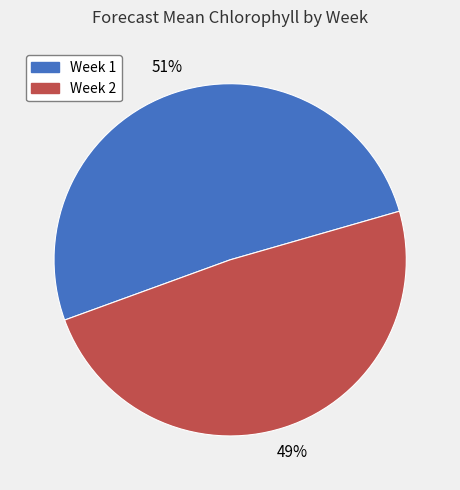

To the nearest percent, what portion does Week 2 represent?

49%